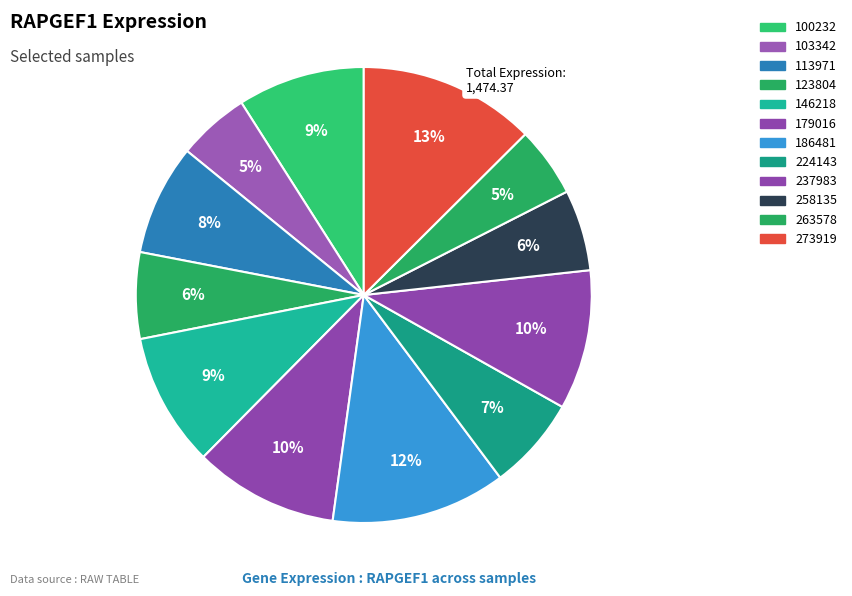

Rank the categories by value from lowest to highest.

263578, 103342, 258135, 123804, 224143, 113971, 100232, 146218, 237983, 179016, 186481, 273919